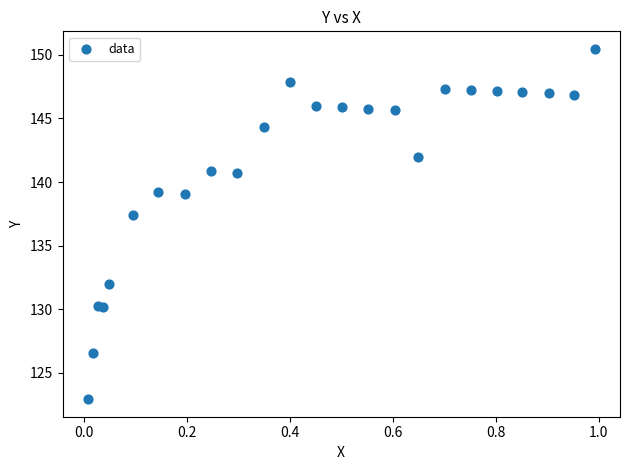

What Y value in the scatter plot is closest to 136?

137.4